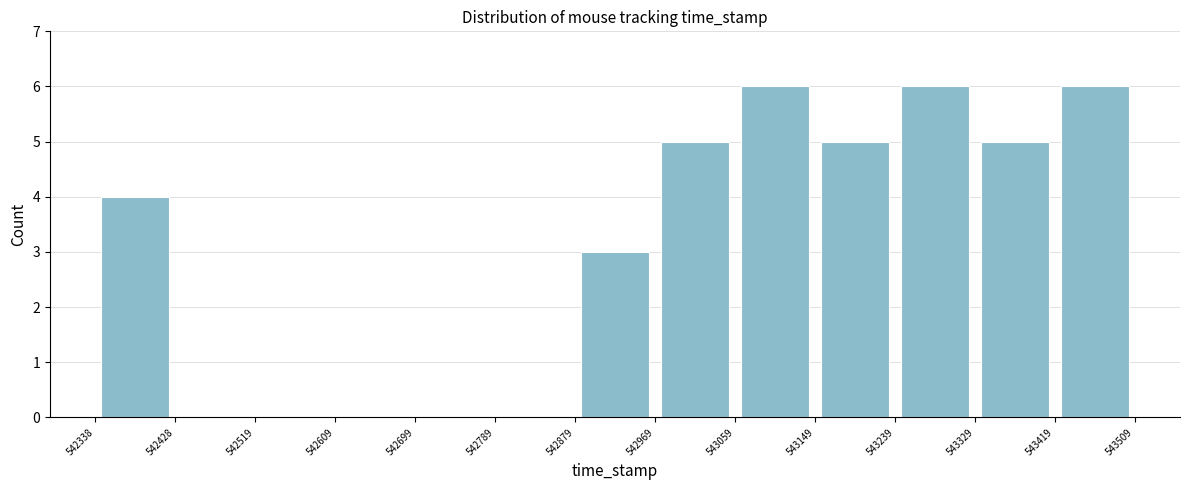

How tall is the bar that spans 542879 to 542969 on the x-axis? The values are not printed on the chart, so give them approximately, as read against the axis.

3